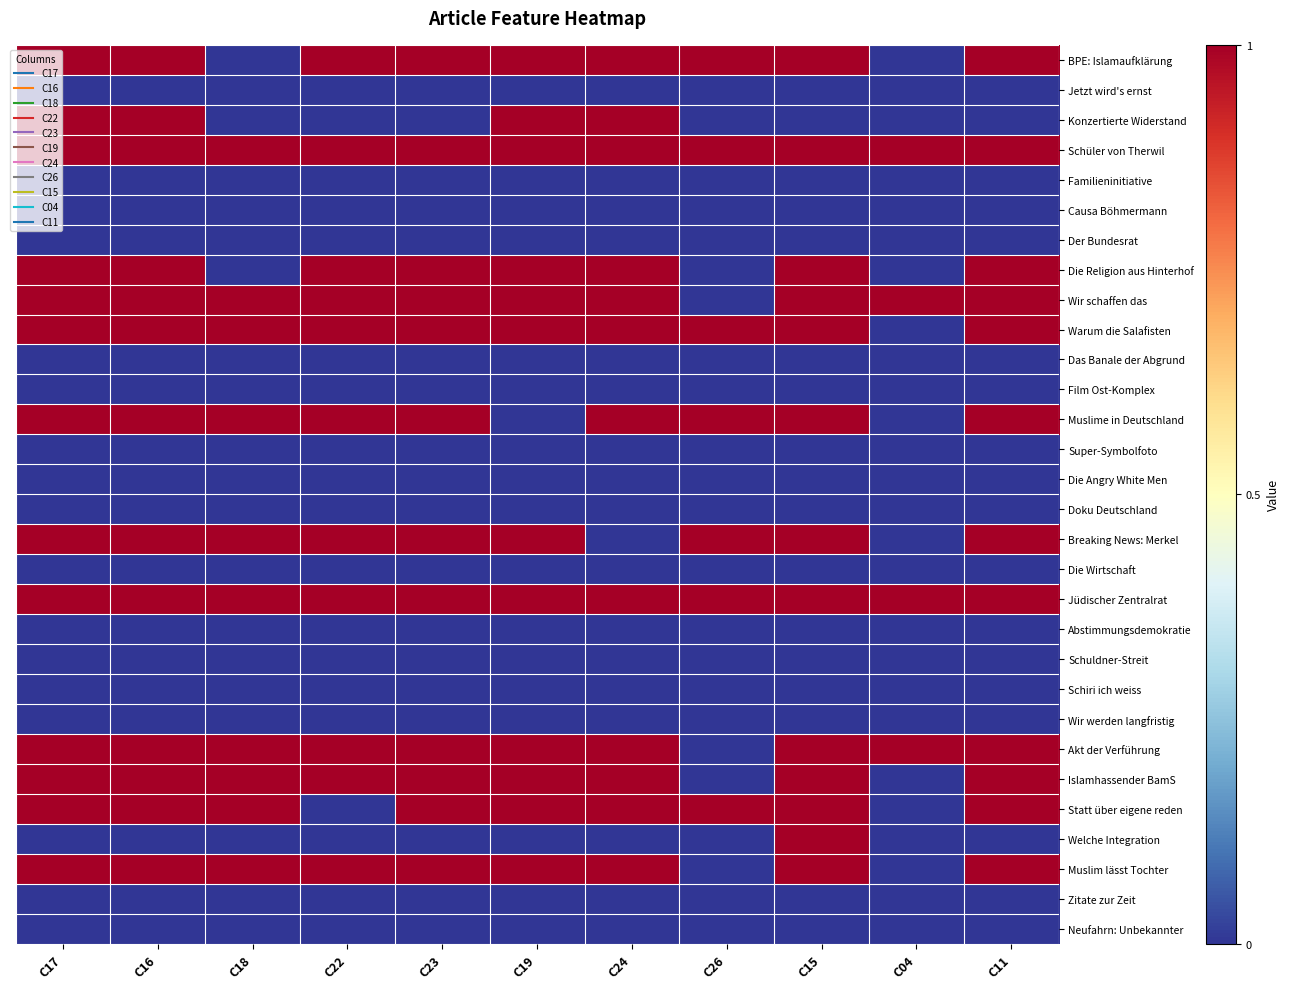

Rank the series at C22 from highest to lowest value.

BPE: Islamaufklärung, Schüler von Therwil, Die Religion aus Hinterhof, Wir schaffen das, Warum die Salafisten, Muslime in Deutschland, Breaking News: Merkel, Jüdischer Zentralrat, Akt der Verführung, Islamhassender BamS, Muslim lässt Tochter, Jetzt wird's ernst, Konzertierte Widerstand, Familieninitiative, Causa Böhmermann, Der Bundesrat, Das Banale der Abgrund, Film Ost-Komplex, Super-Symbolfoto, Die Angry White Men, Doku Deutschland, Die Wirtschaft, Abstimmungsdemokratie, Schuldner-Streit, Schiri ich weiss, Wir werden langfristig, Statt über eigene reden, Welche Integration, Zitate zur Zeit, Neufahrn: Unbekannter